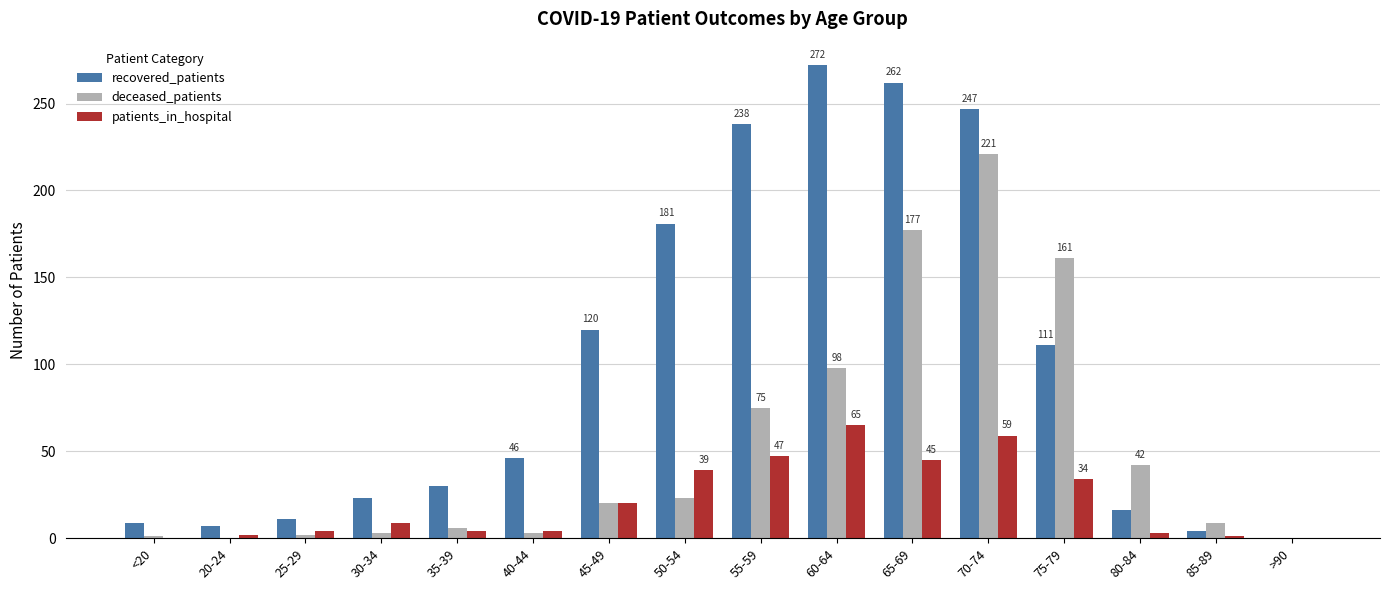

The value of patients_in_hospital at 50-54 is 39. True or false?

True